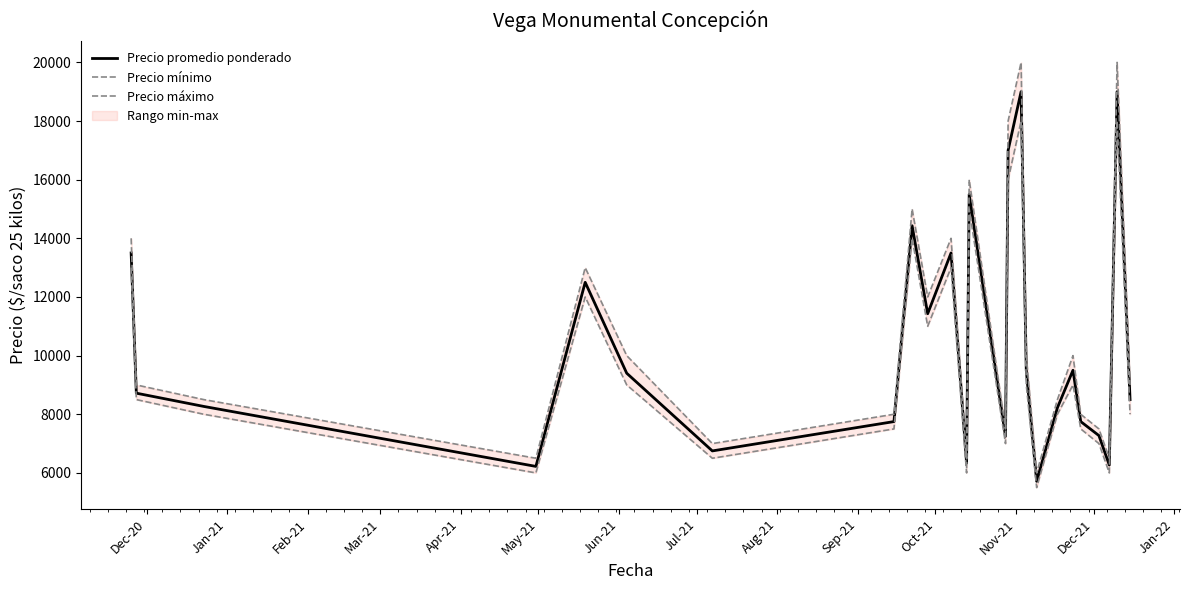

List the series in order of their overall mean, highest first.

Precio máximo, Precio promedio ponderado, Precio mínimo